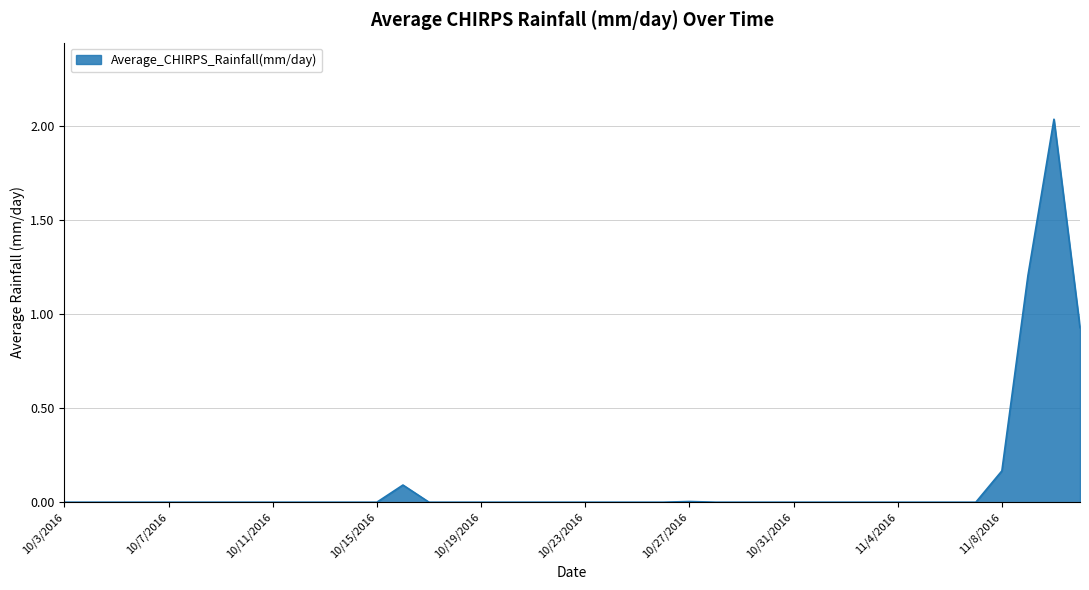

At which category does the data reach its first local peak?

10/16/2016